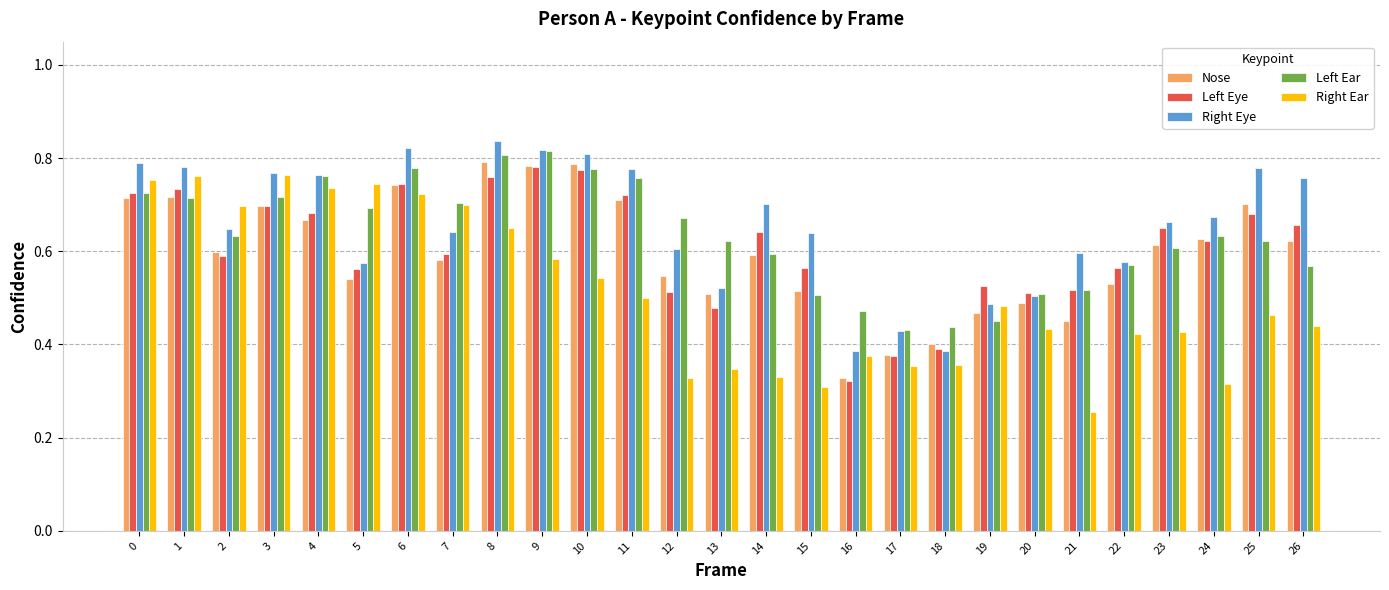

The Left Eye series shows 0.7 at 11. True or false?

True